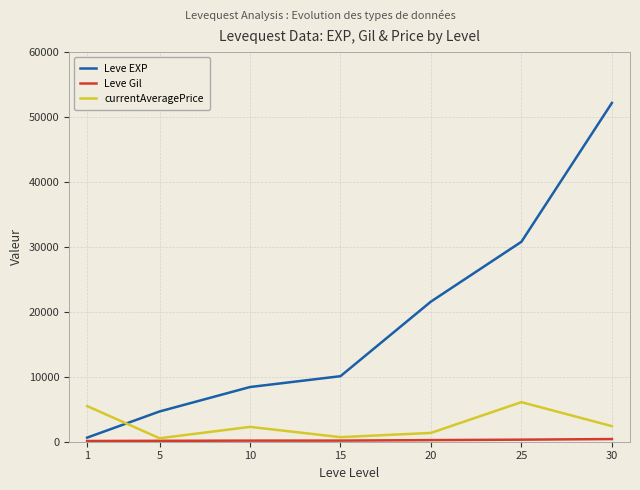

Which series has the largest range (max minus min)?

Leve EXP